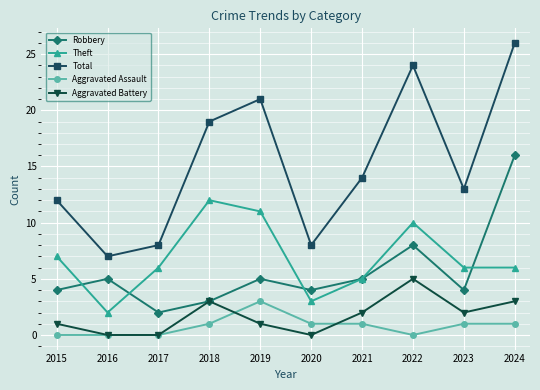

What is the sum of the Total values at 2022 and 2016?

31